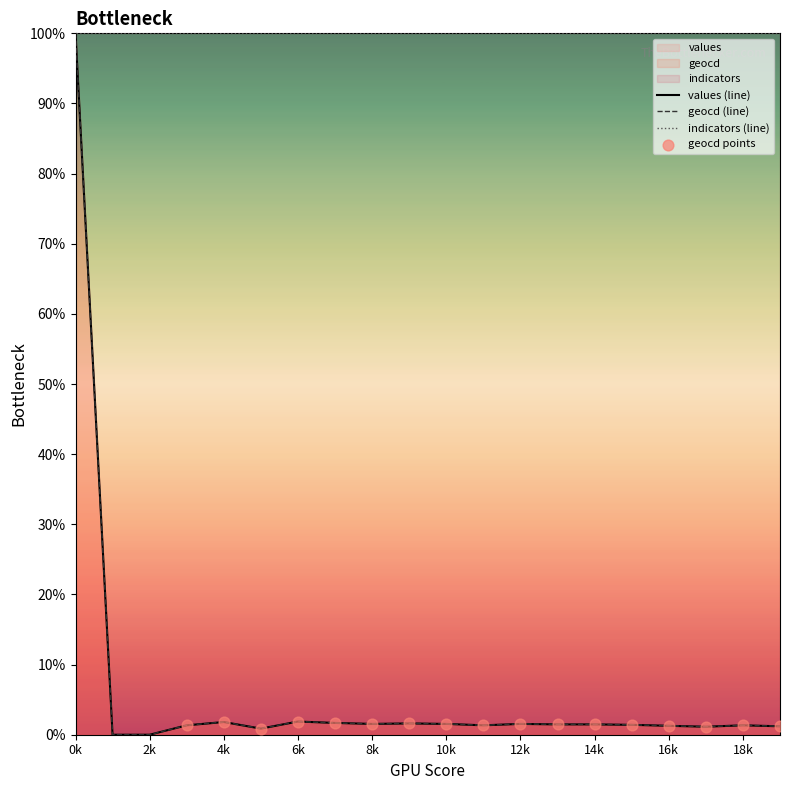

At which category is the sum across all series the highest?

0k